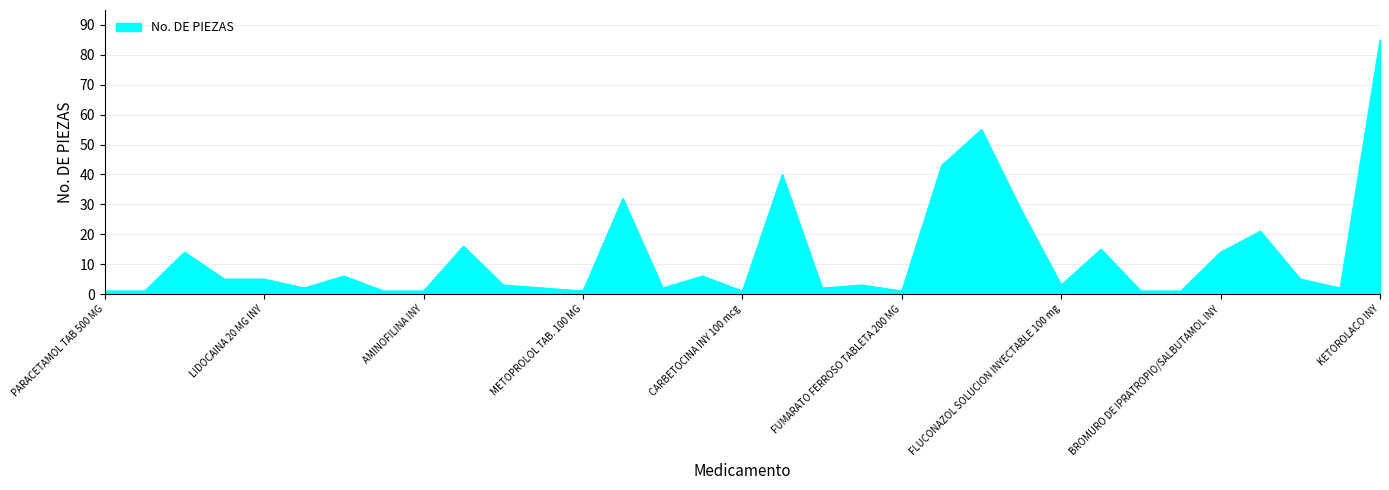

What is the sum of all values?

418